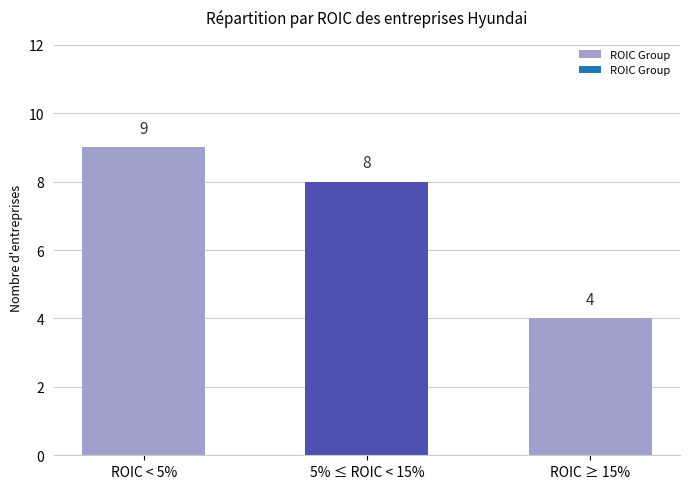

What value does the data have at 5% ≤ ROIC < 15%?

8